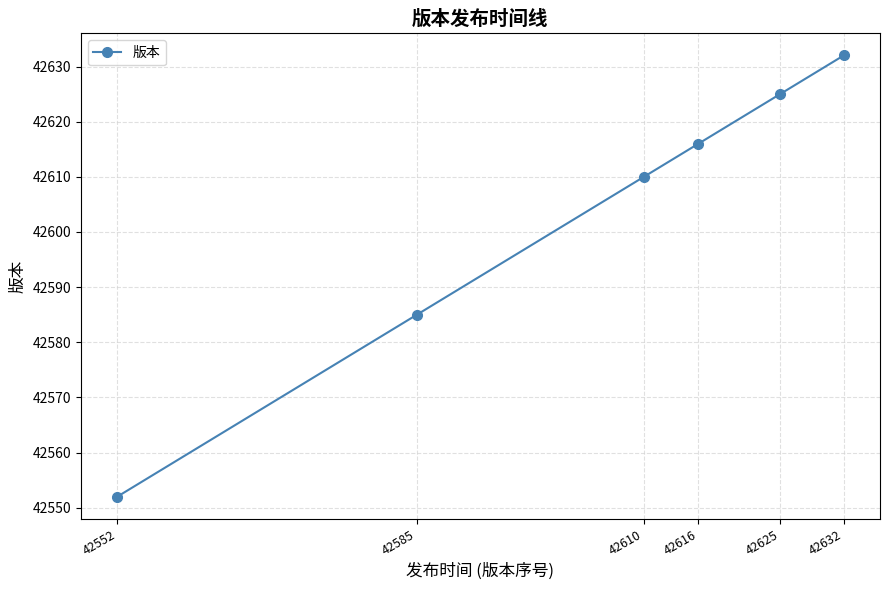

Where is the data nearest to the value 42592?

42585